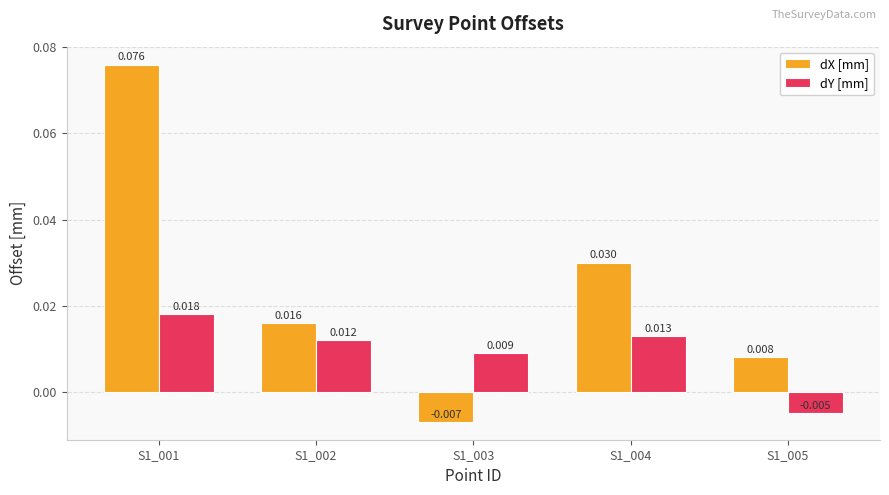

Where is dX [mm] nearest to the value 0?

S1_003